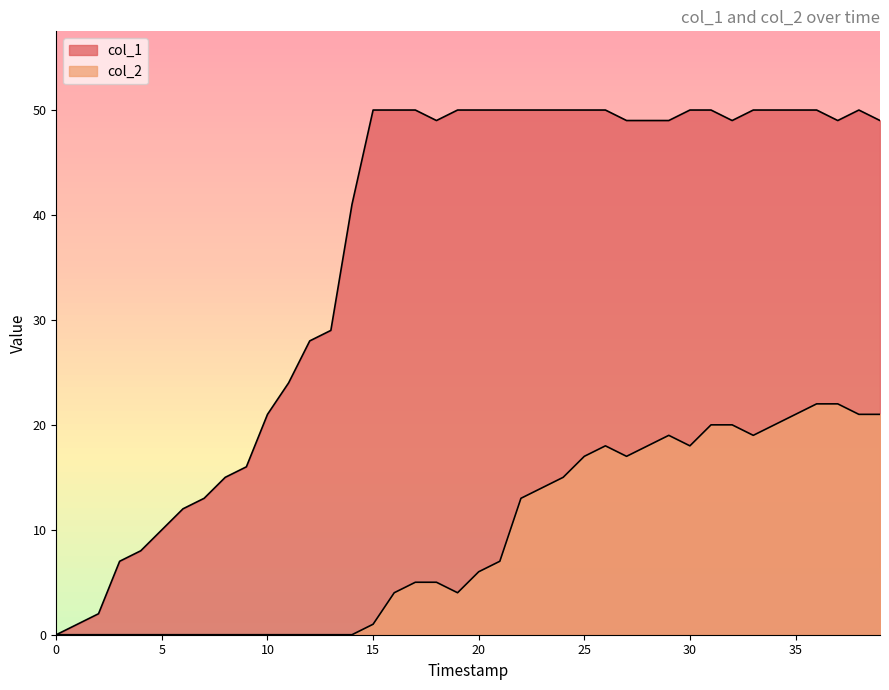

Is it true that col_1 equals 10 at 31?

False